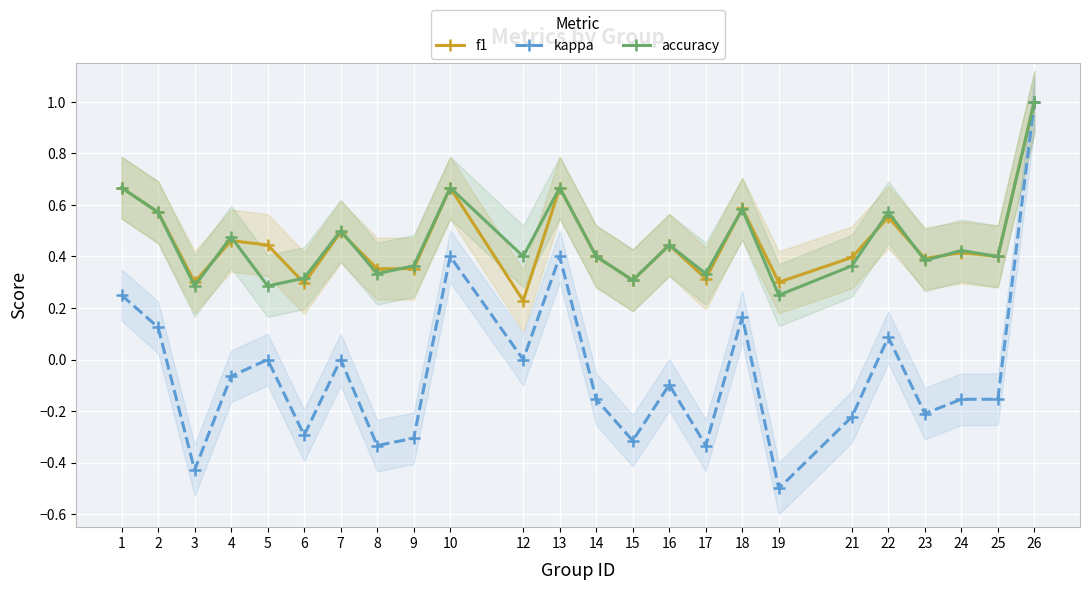

In f1, how many points are higher than both neighbors (excluding endpoints)?

8